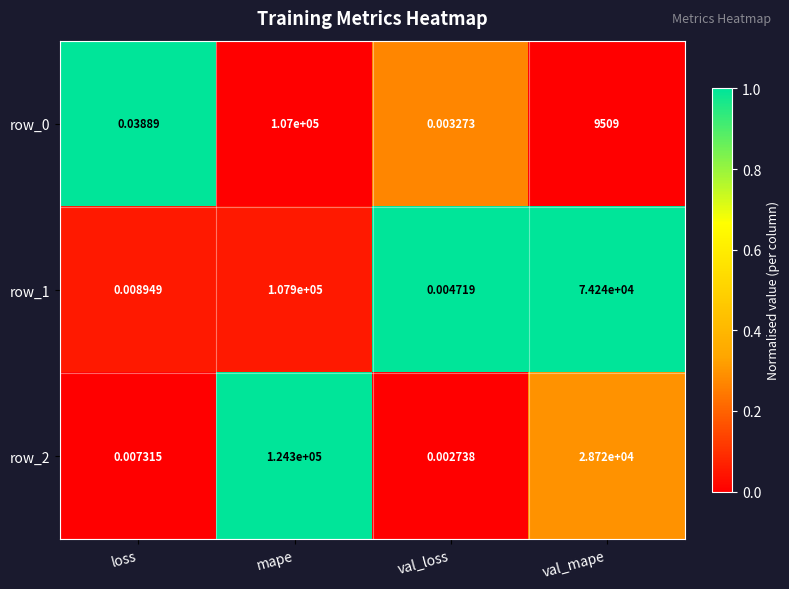

Which series has the largest total across all categories?

row_1